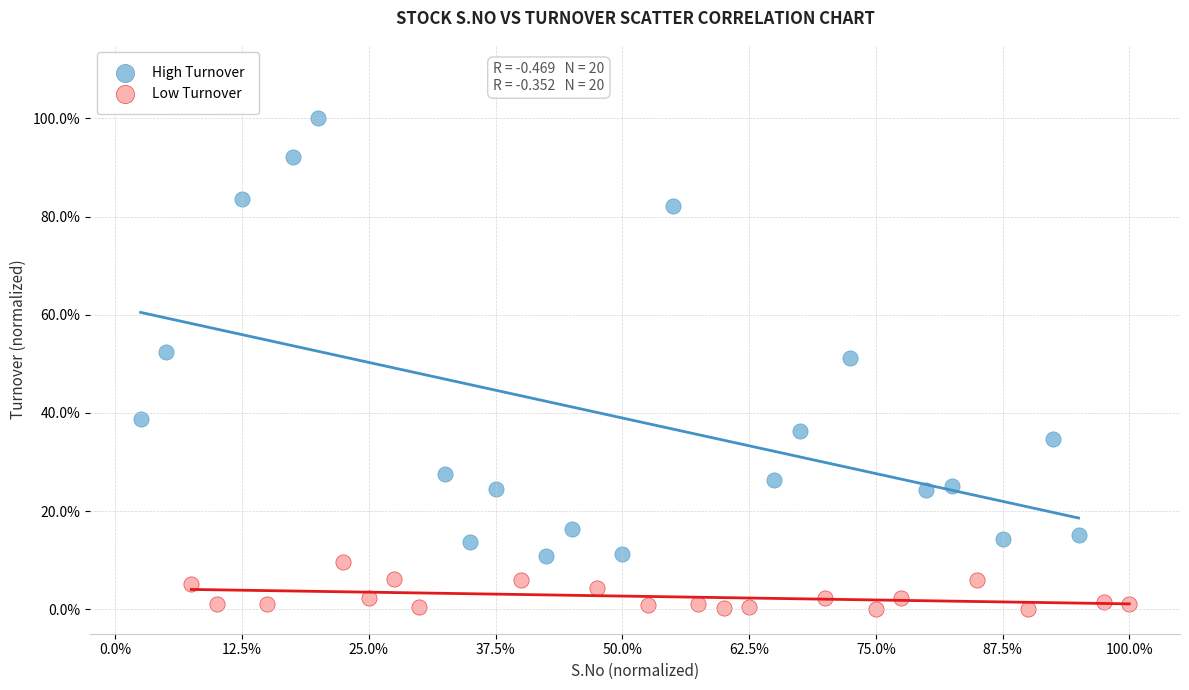

What are all the series names shown in the legend?

High Turnover, Low Turnover